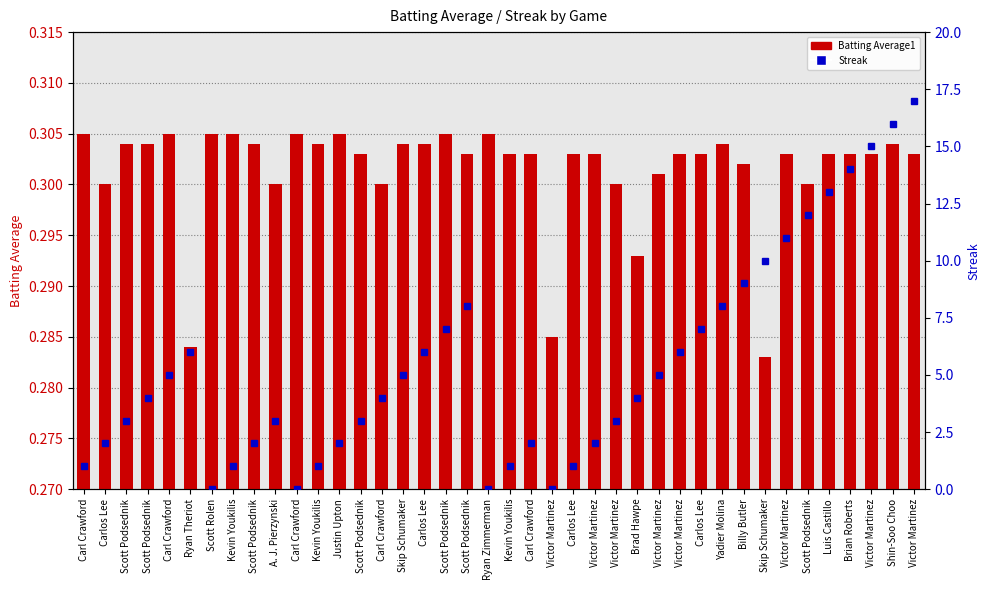

At which category is the sum across all series the highest?

Victor Martinez